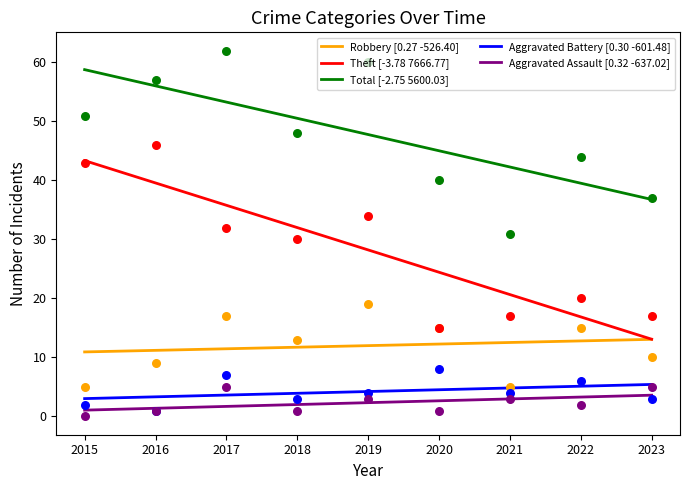

Which series contains the highest Y value?

Total